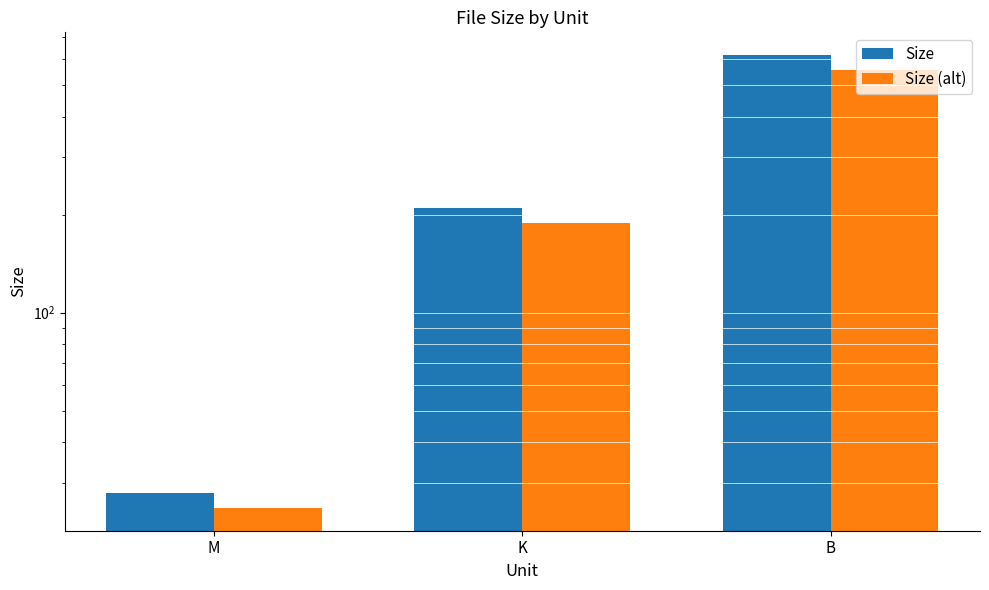

At which label does Size reach its peak?

B